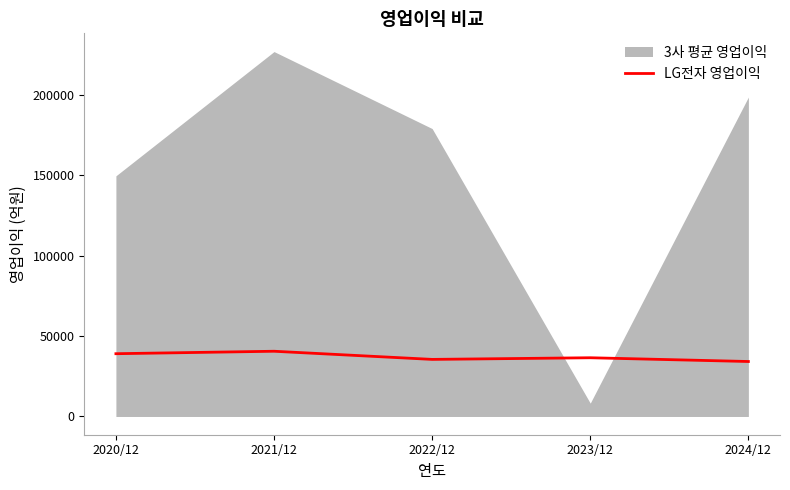

The value of LG전자 영업이익 at 2020/12 is 68196.3. True or false?

False